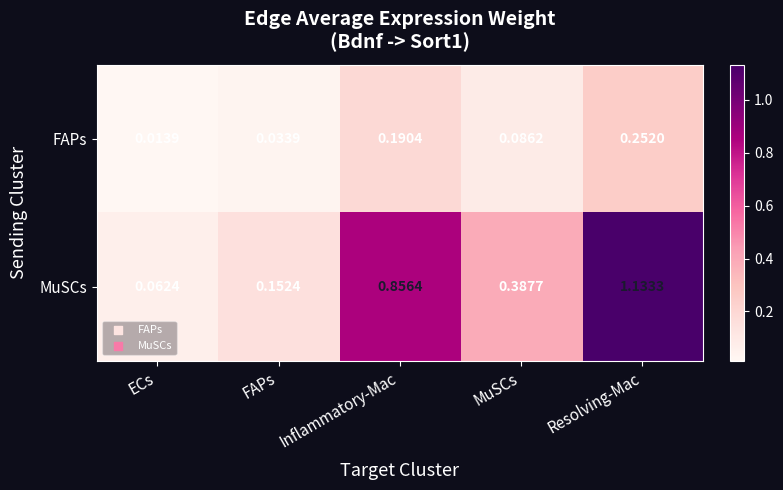

Which series has the largest total across all categories?

MuSCs